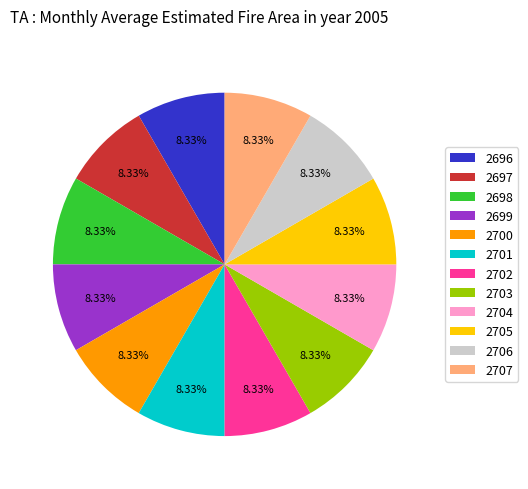

Is there any slice that represents more than half of the pie?

No